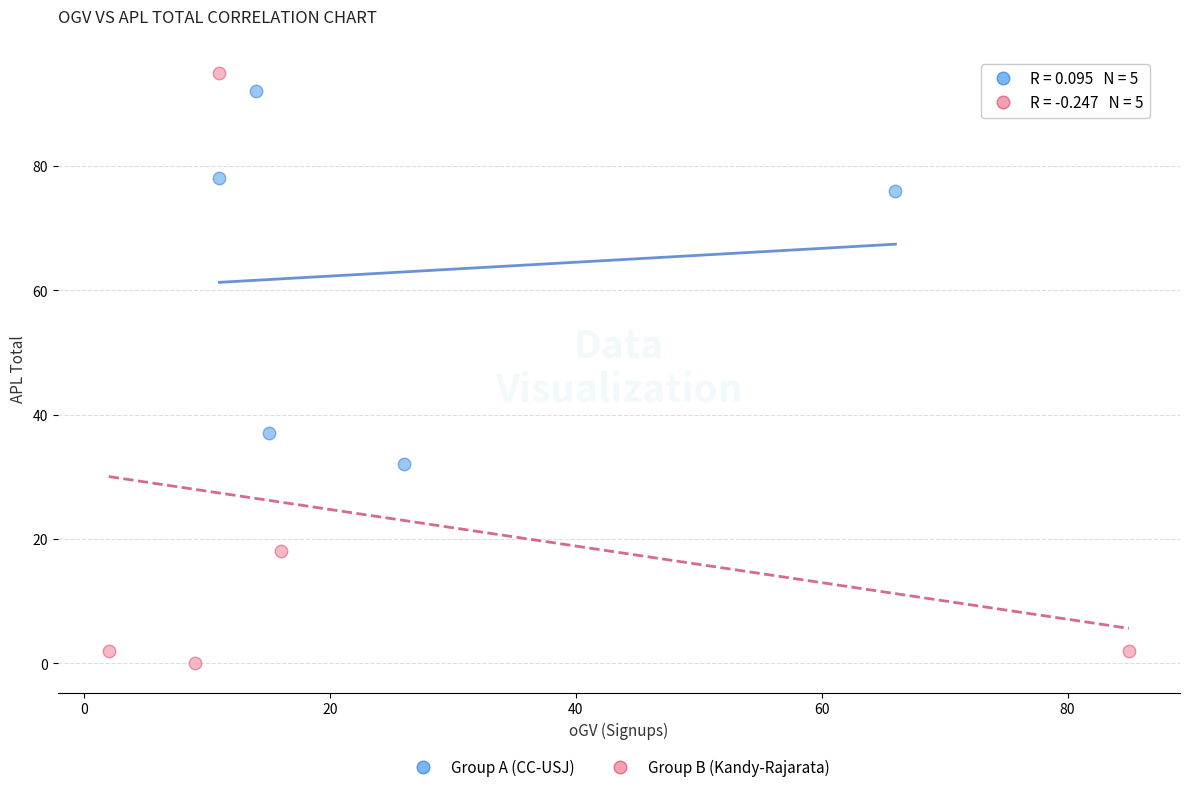

Which series reaches the minimum Y coordinate?

Group B (Kandy-Rajarata)